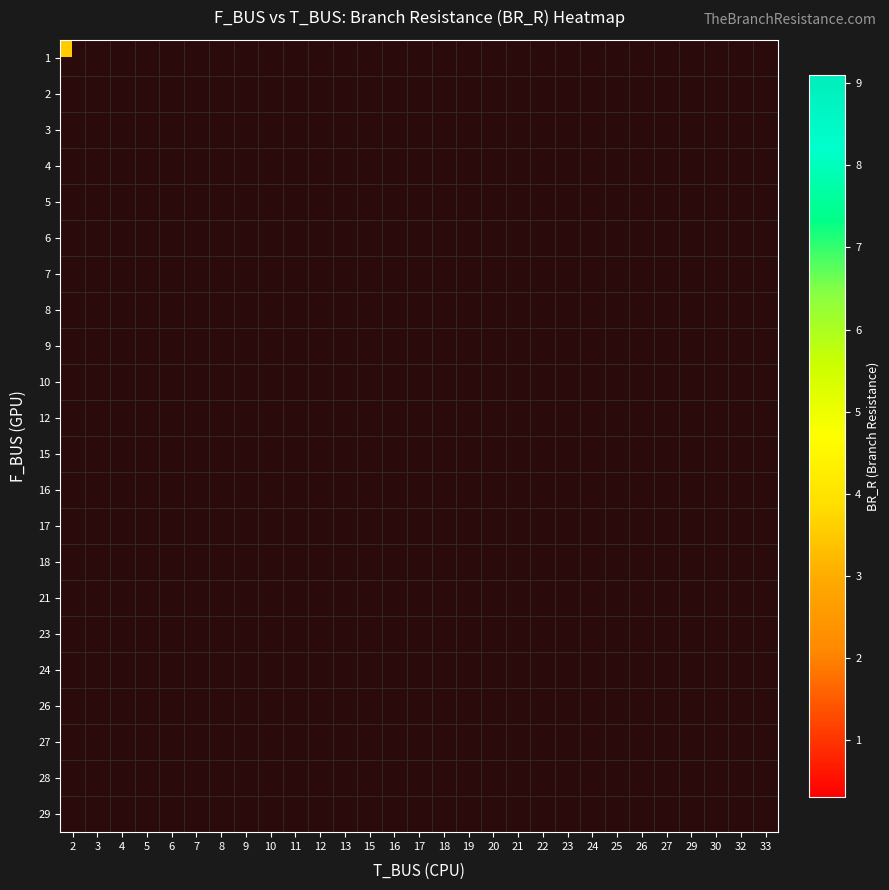

How many distinct data groups are displayed?

22